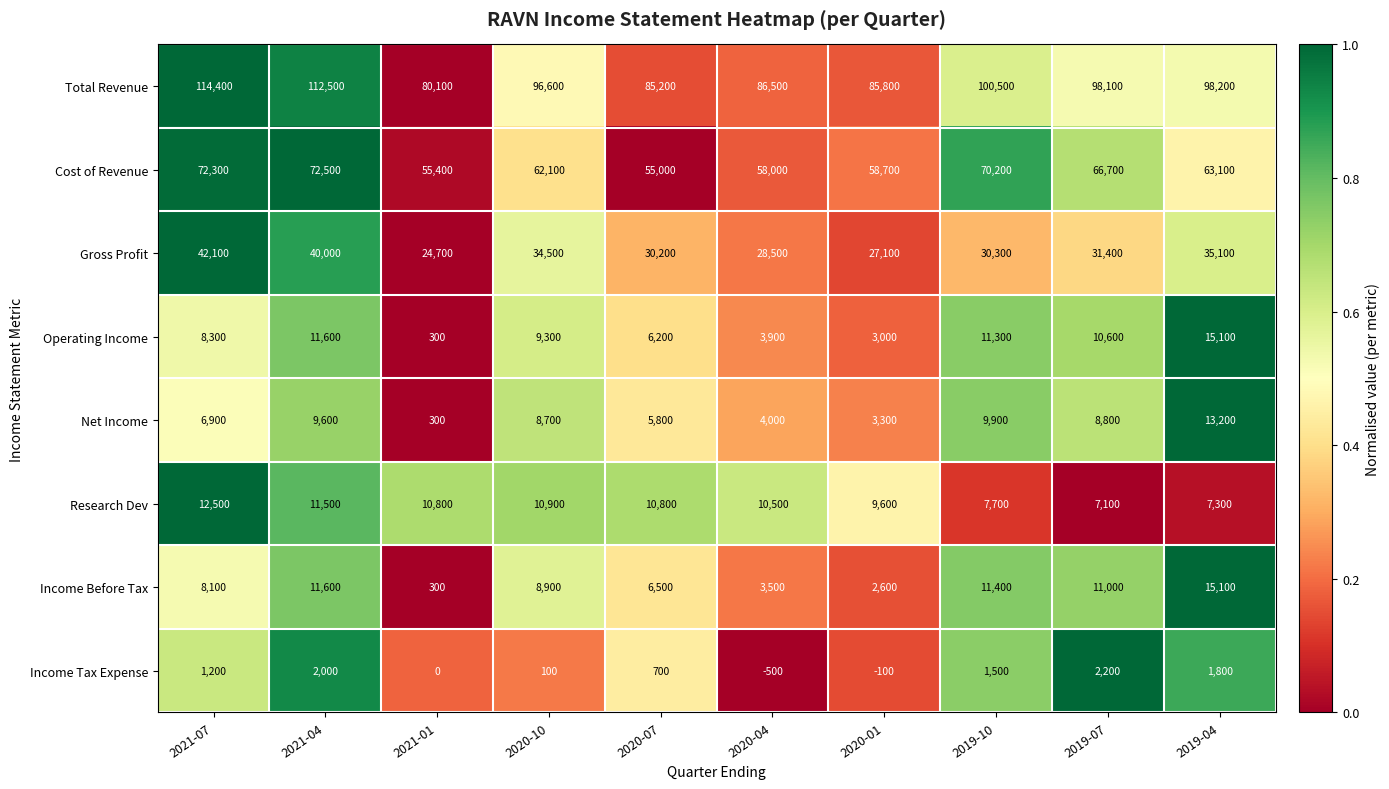

How many series are shown in this chart?

8